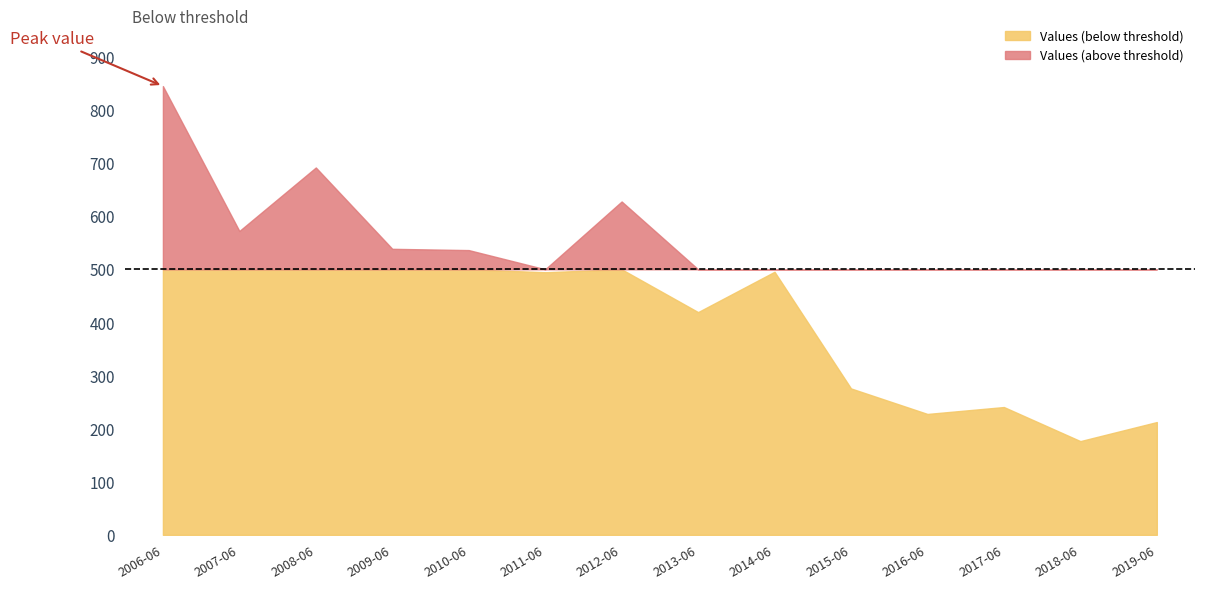

At which category does the chart reach its peak across all series?

2006-06-15